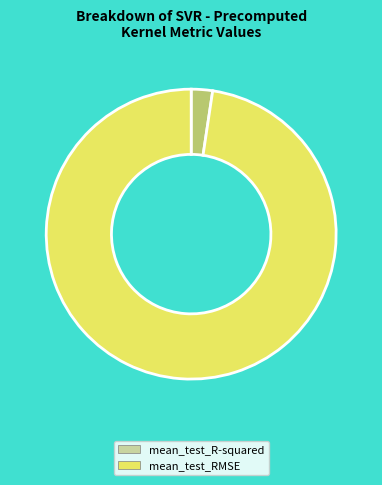

Which slice represents more than half of the pie?

mean_test_RMSE